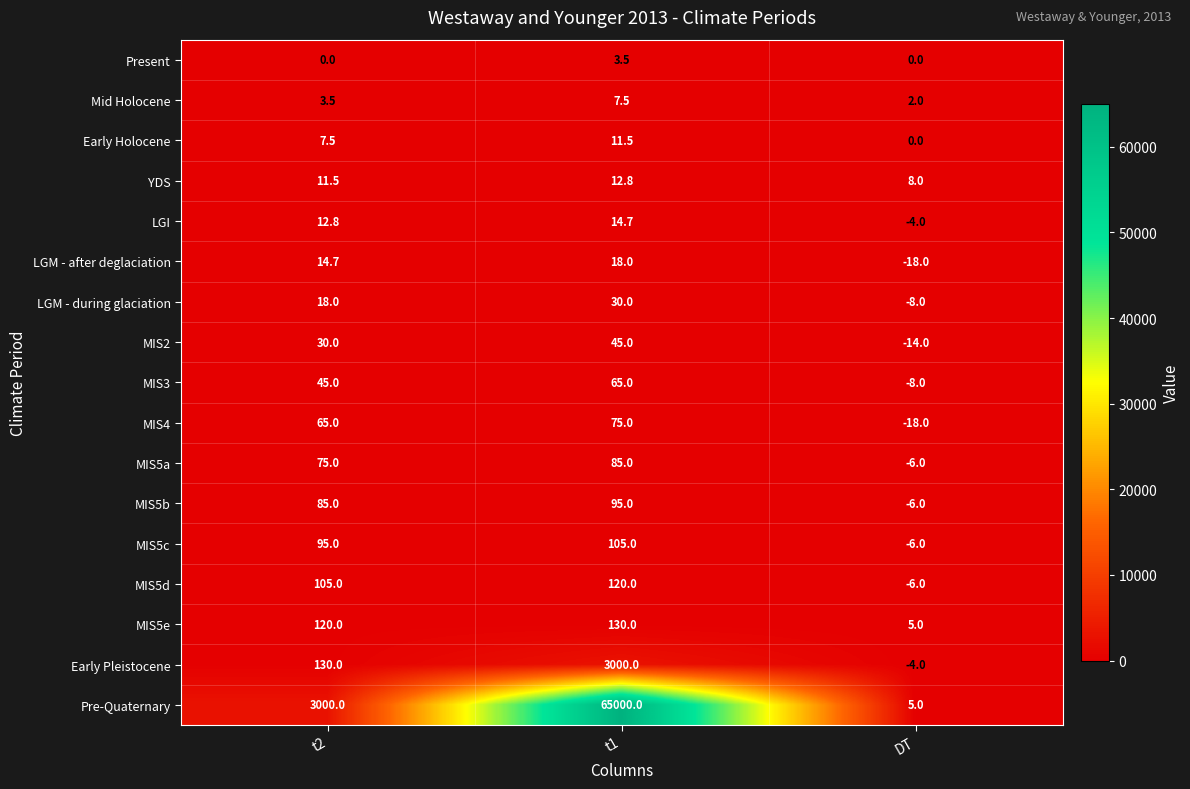

What is the spread (max minus min) of values at t1?

64996.5